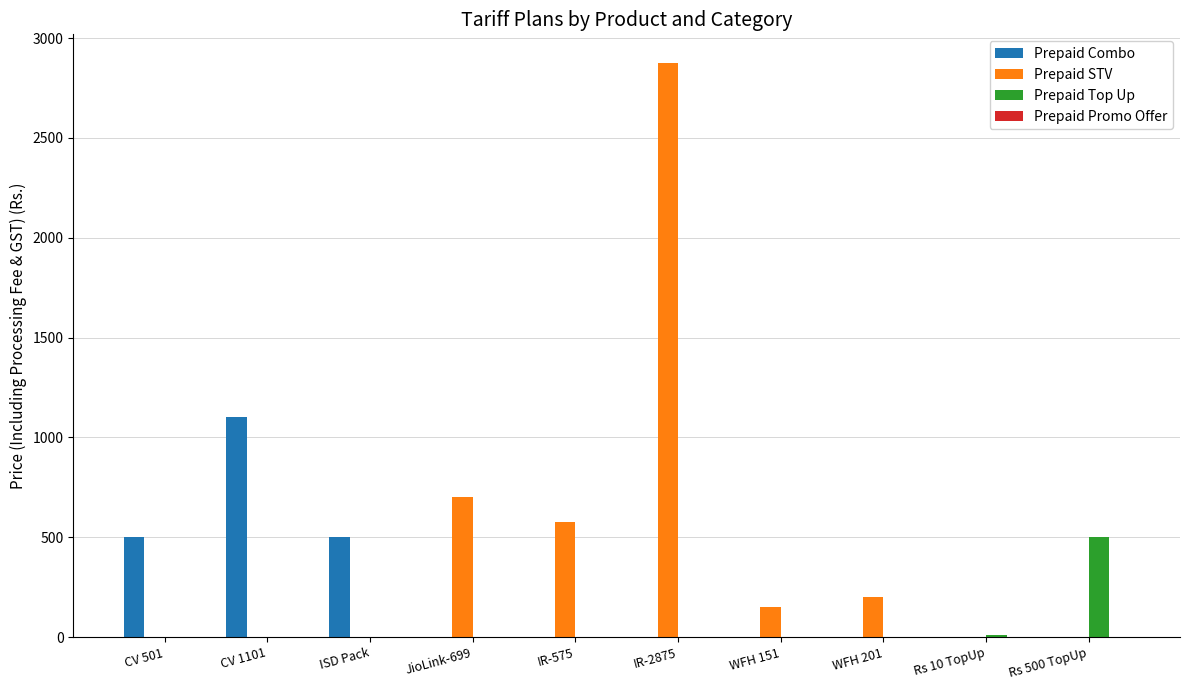

Count the number of categories in the chart.

10